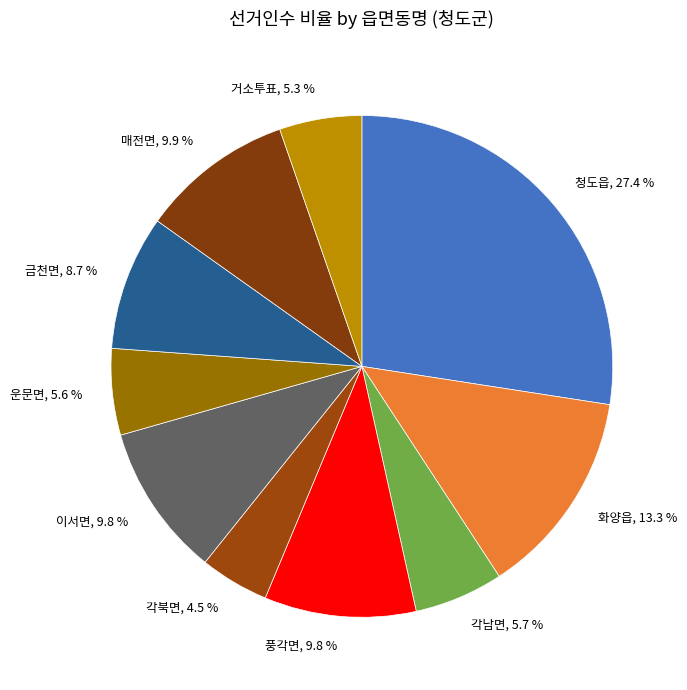

How many segments does this pie chart have?

10